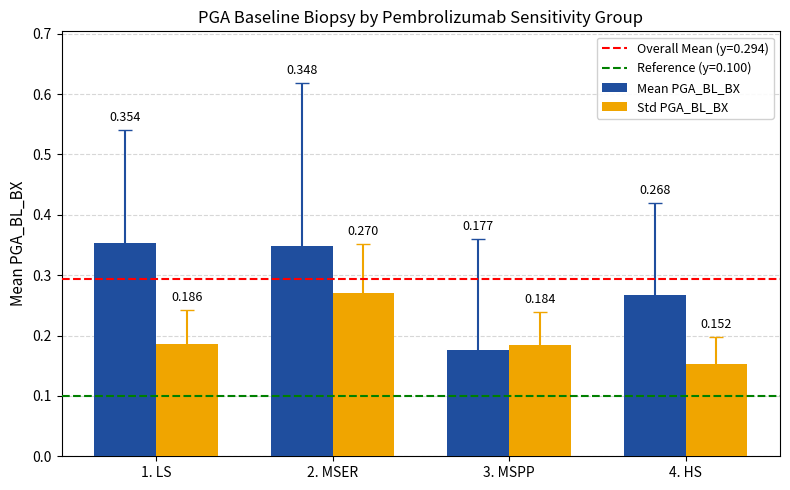

Count the Std PGA_BL_BX values in the range 0 to 1.

4